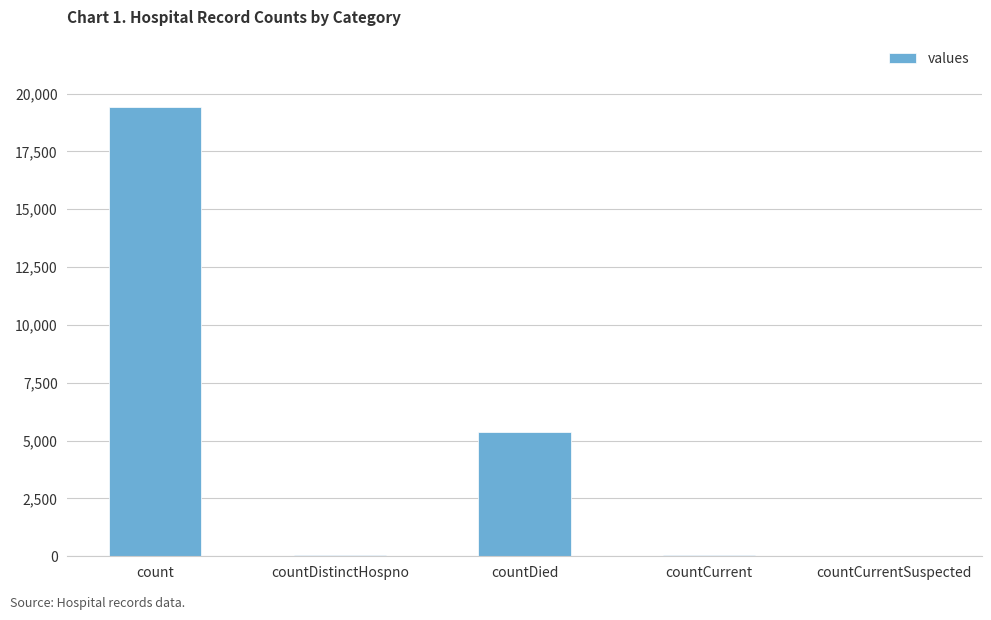

The chart shows a value of 60 at countCurrent. True or false?

True